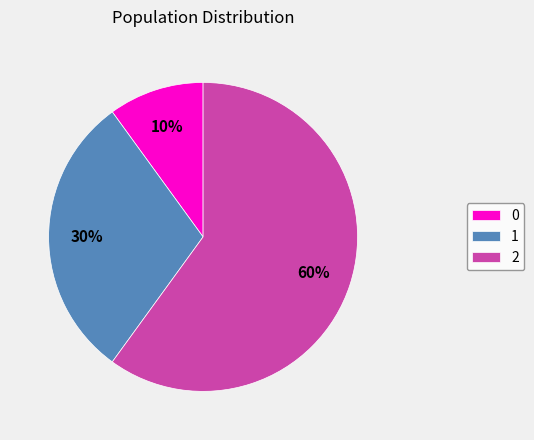

Approximately how many times larger is the value at 1 compared to 0?

3.0